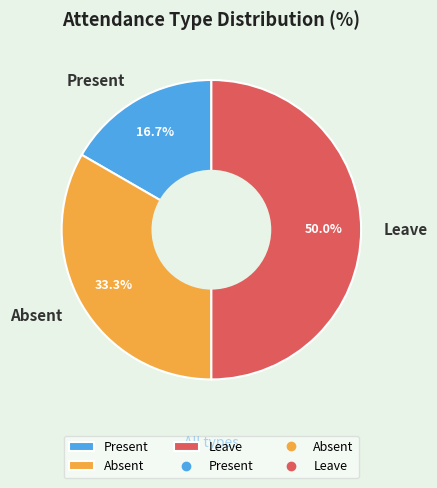

To the nearest percent, what portion does Present represent?

17%